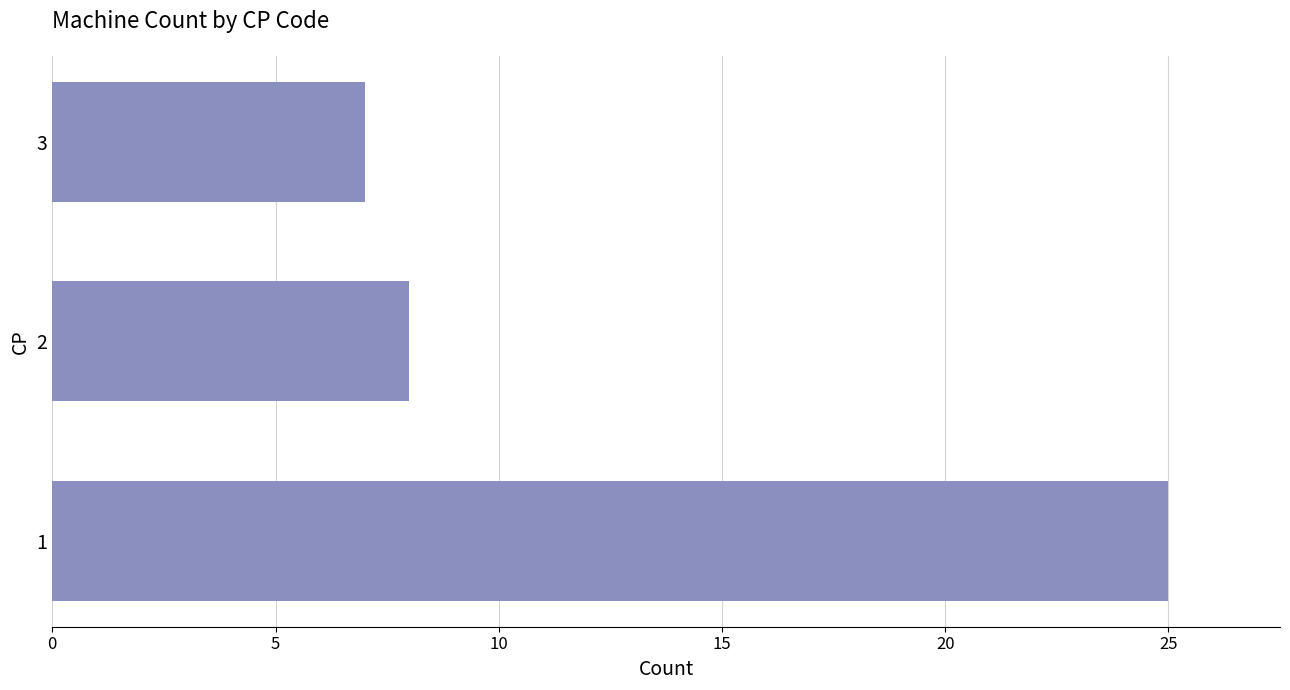

What is the ratio of the value at 2 to the value at 1?

0.3